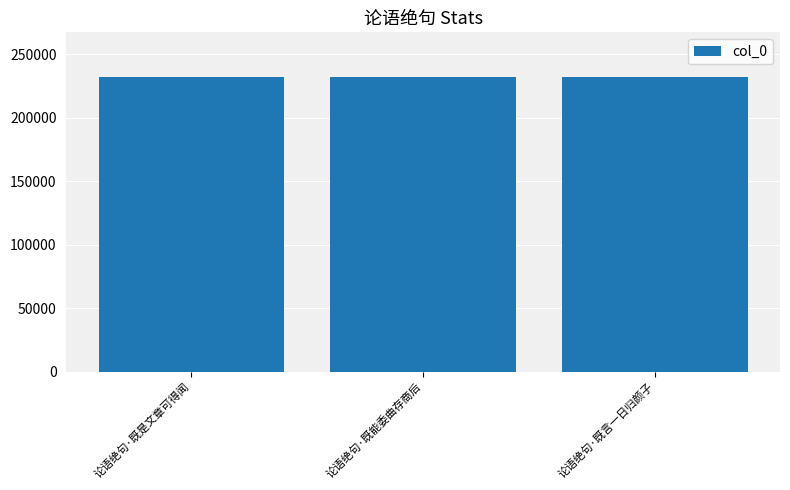

What is the ratio of the value at 论语绝句·既是文章可得闻 to the value at 论语绝句·既言一日归颜子?

1.0